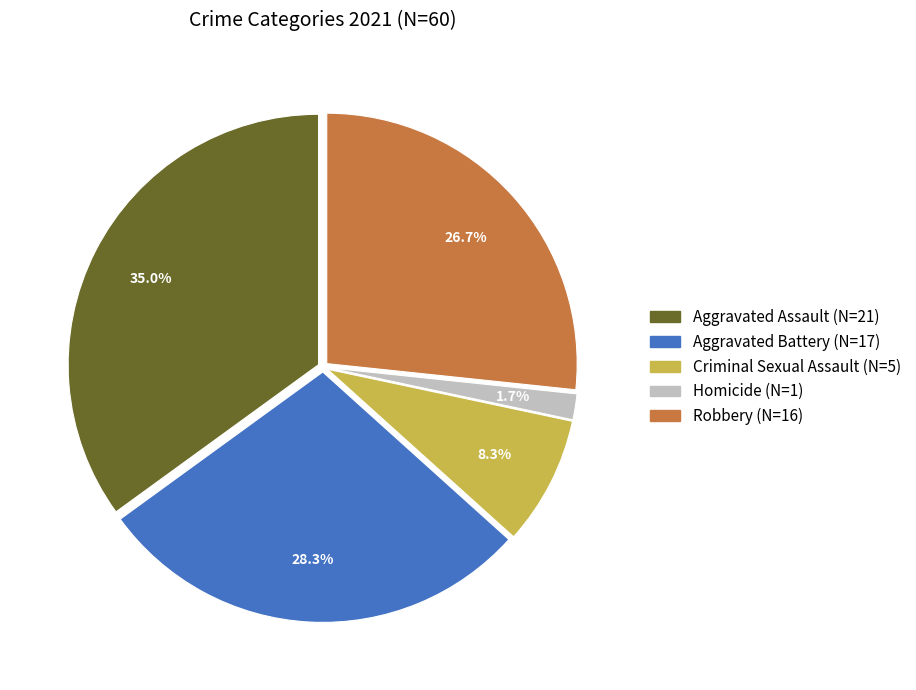

What is the total percentage of Aggravated Assault and Aggravated Battery?

63.3%